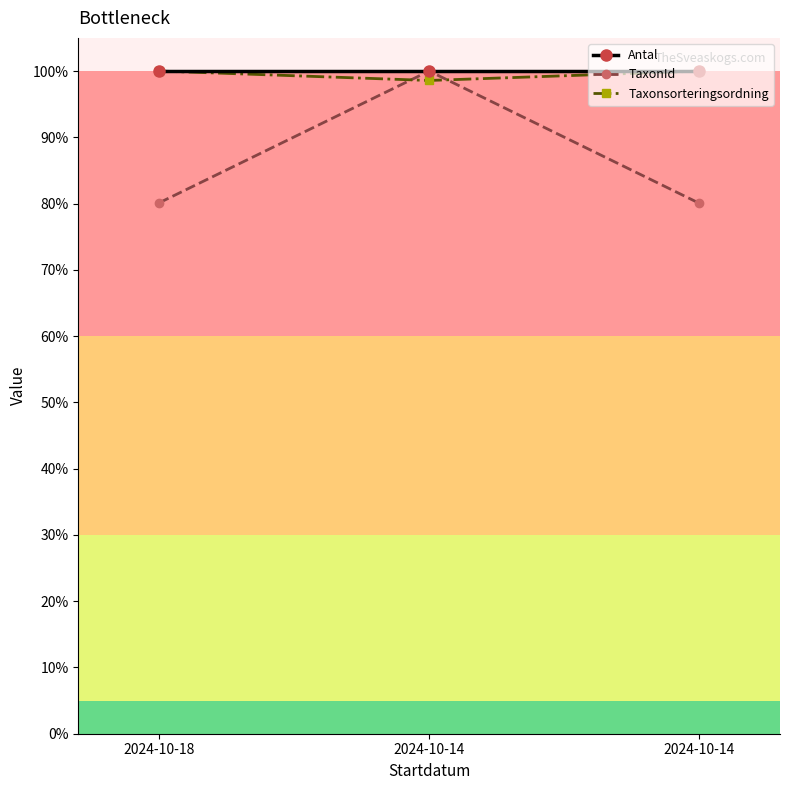

At which category is the sum across all series the highest?

2024-10-14